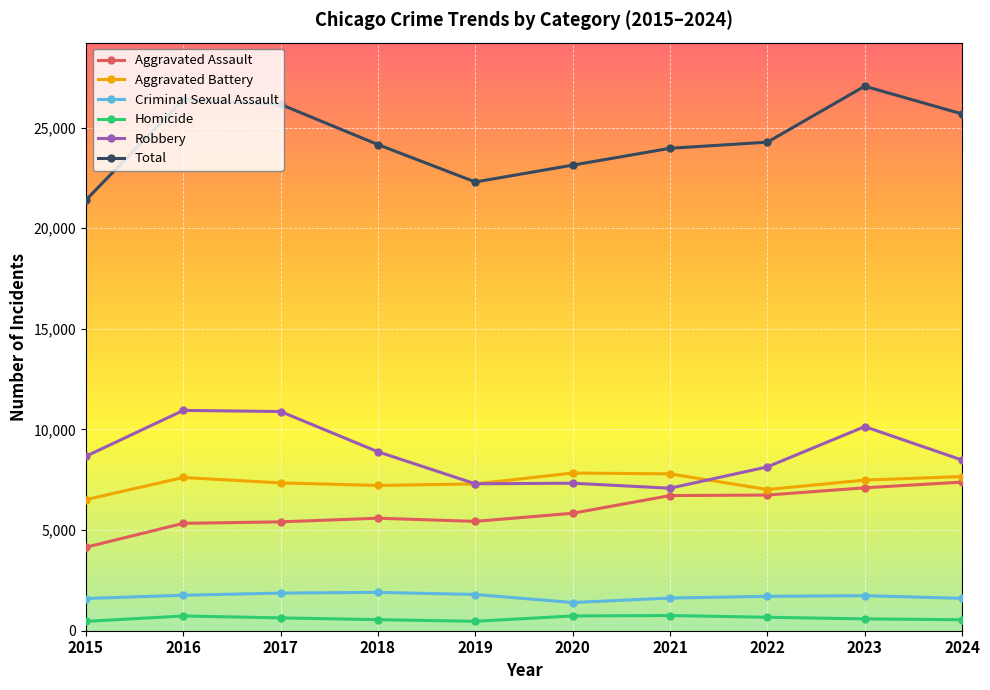

The value of Aggravated Battery at 2015 is 9029. True or false?

False